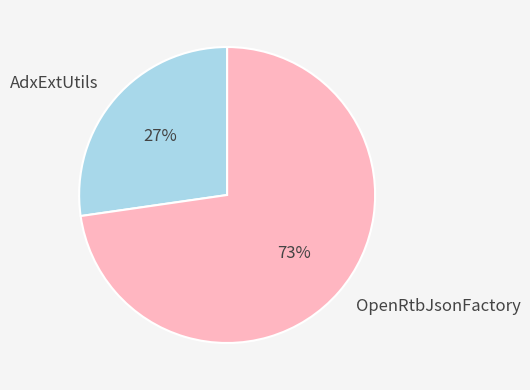

How many segments does this pie chart have?

2